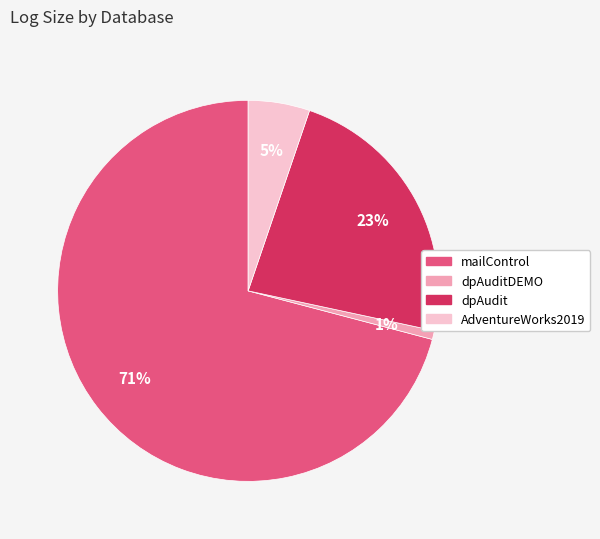

Count the number of slices in the pie.

4